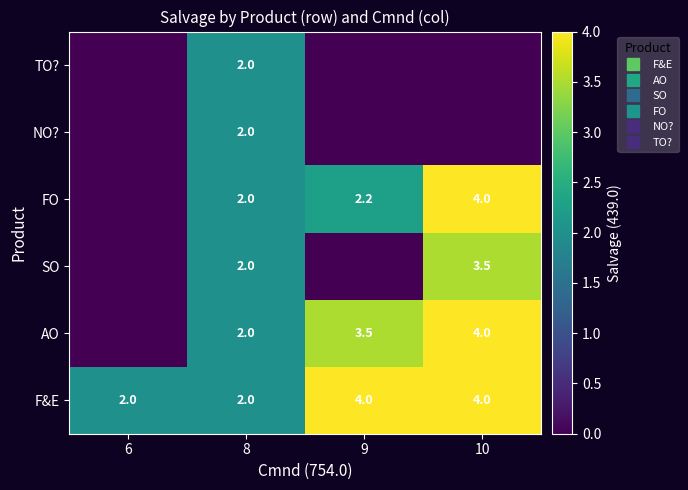

Count the F&E values in the range 2 to 4.

4